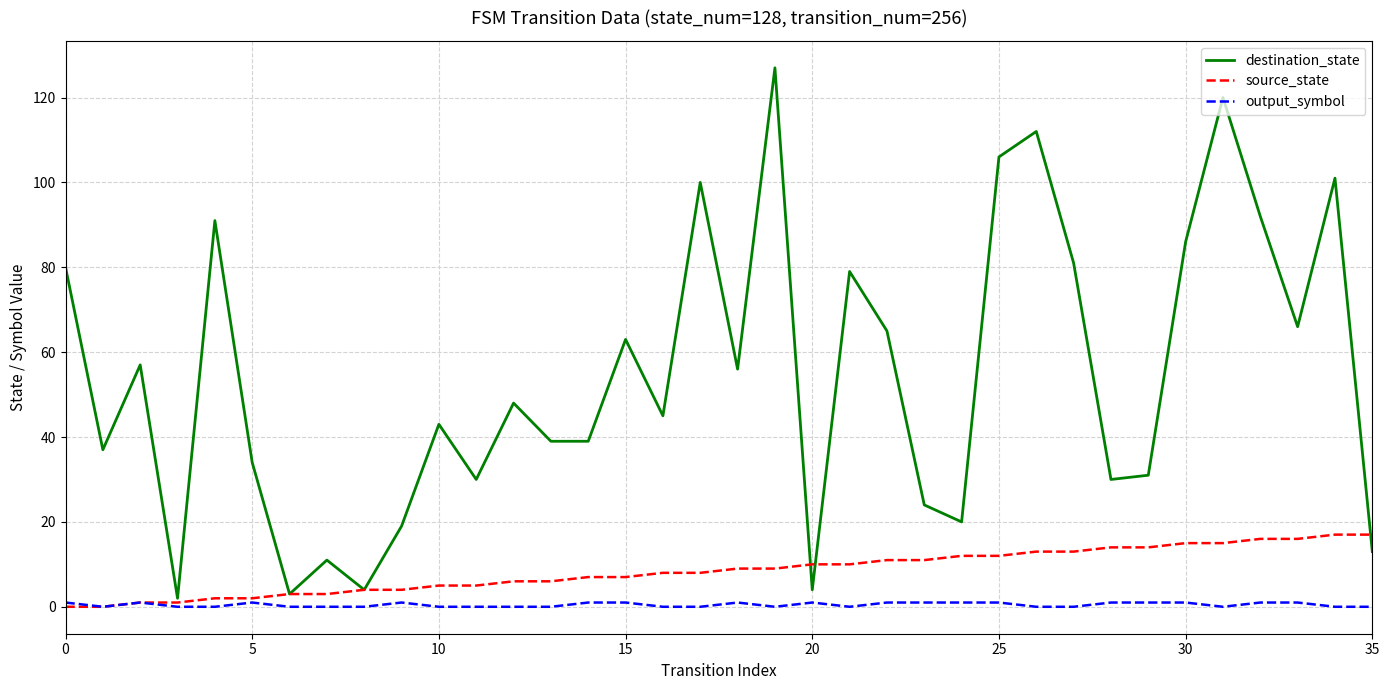

How many lines are shown in the chart?

3